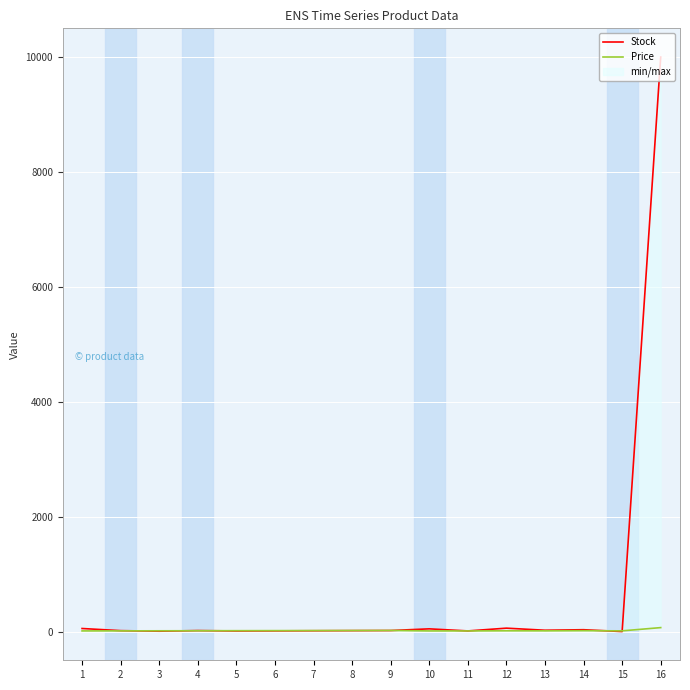

How many lines are shown in the chart?

2